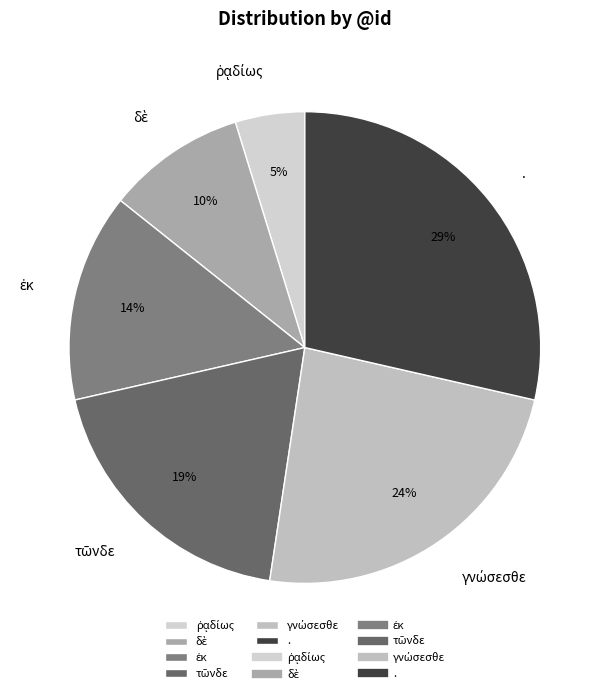

To the nearest percent, what portion does . represent?

29%